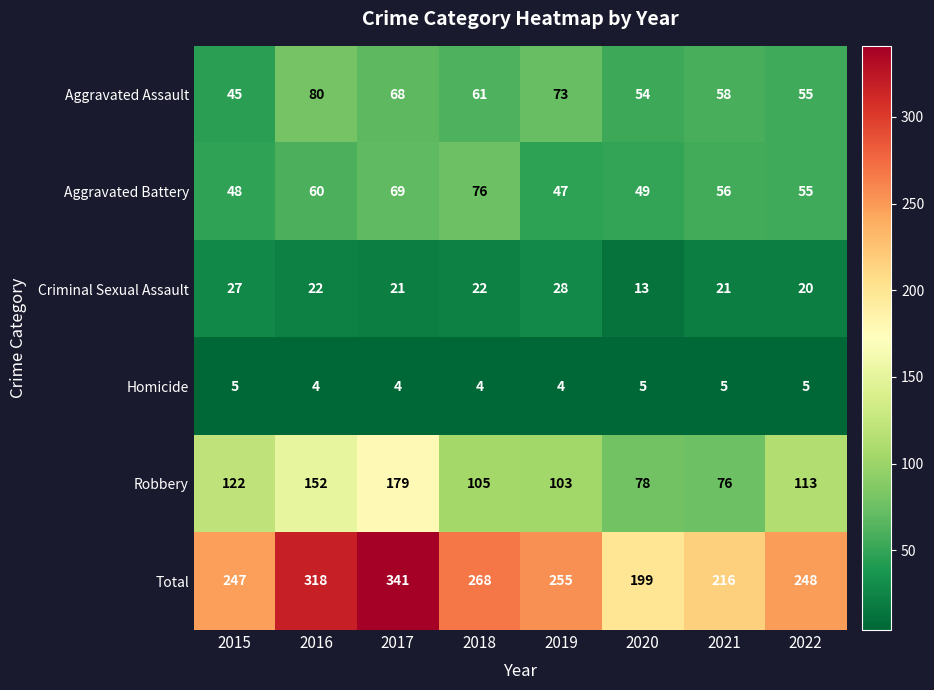

Read the Homicide value at 2020.

5